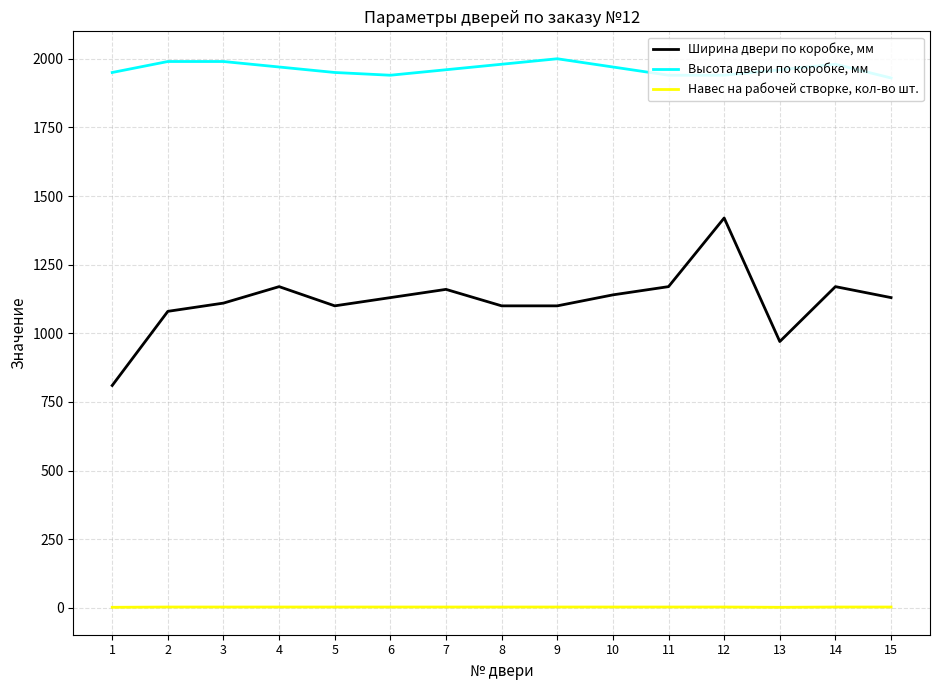

Rank the series by their maximum value, from lowest to highest.

Навес на рабочей створке, кол-во шт., Ширина двери по коробке, мм, Высота двери по коробке, мм